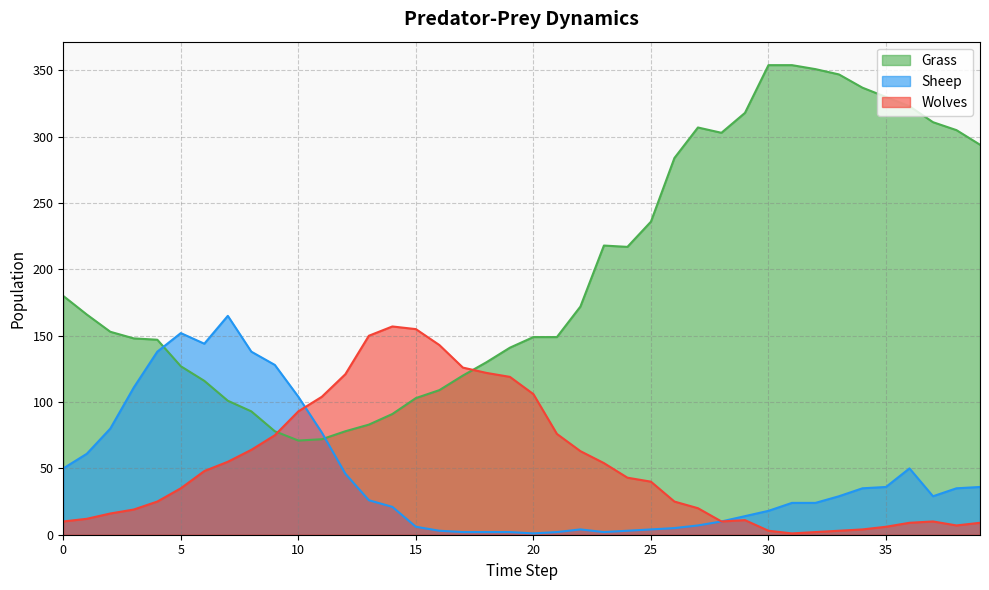

Is it true that Wolves equals 155 at 15?

True